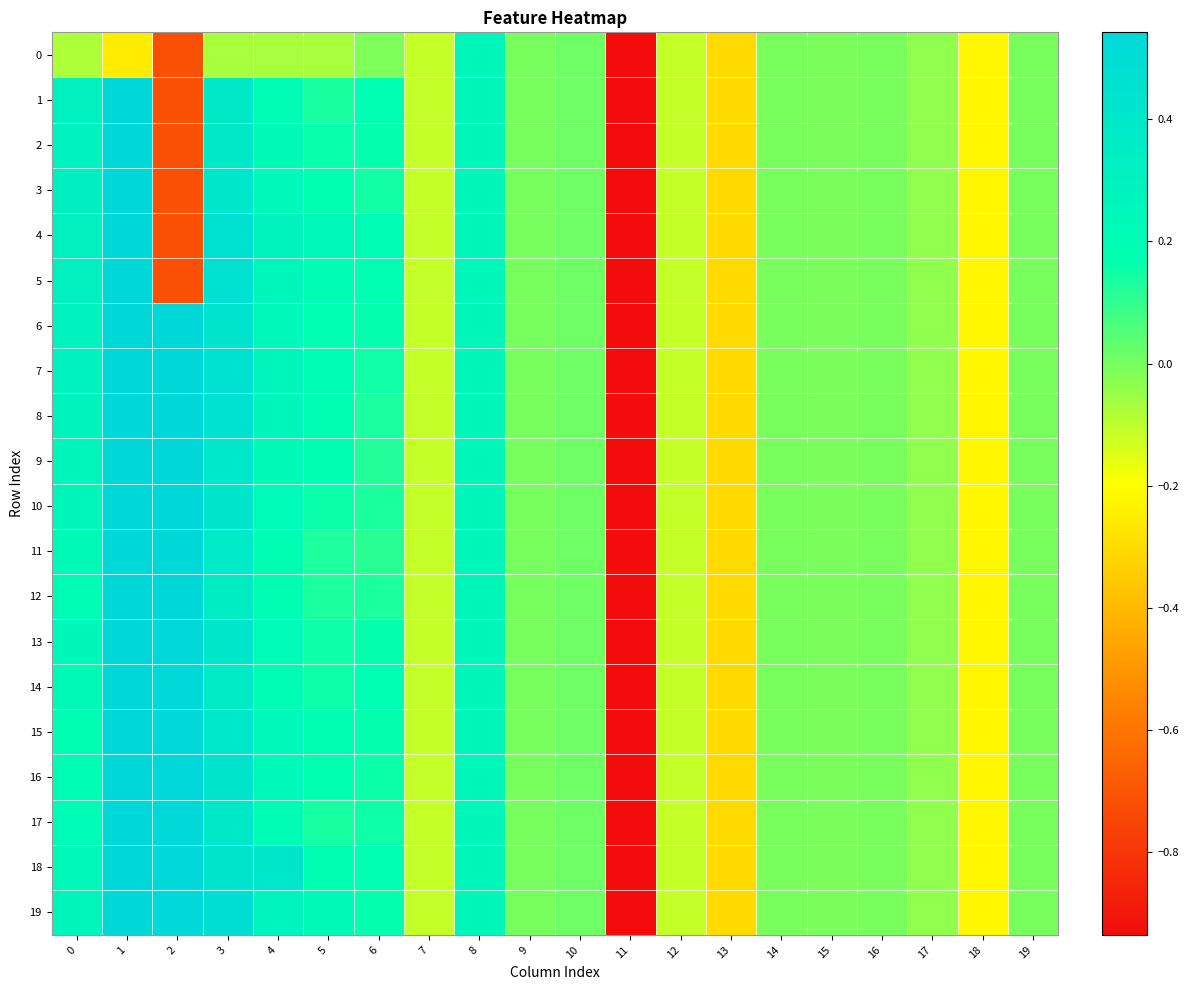

What is the spread (max minus min) of values at 4?

0.5